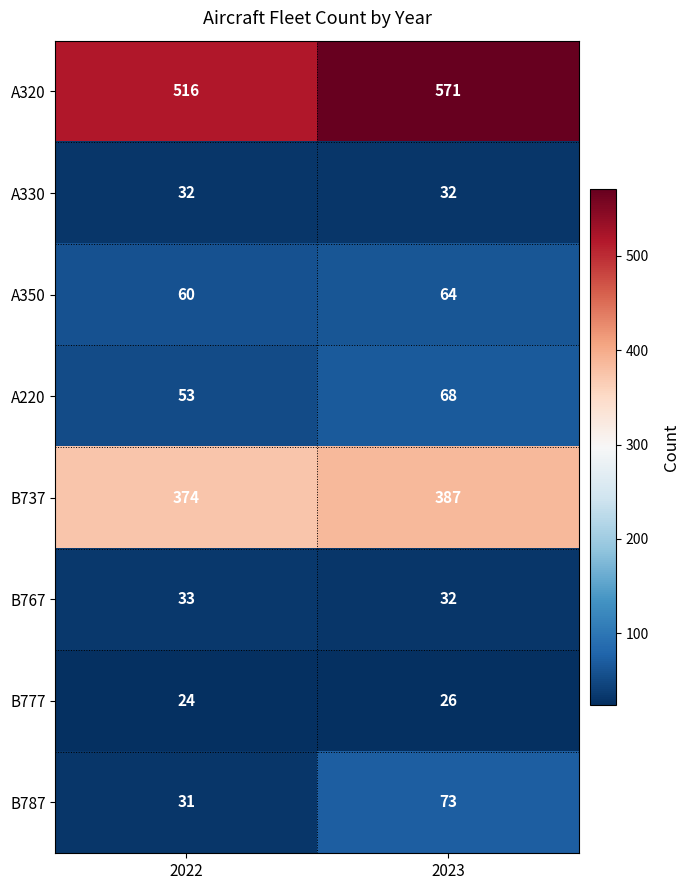

Reading left to right, what are all the values shown in this chart?

A320: 2022=516	2023=571
A330: 2022=32	2023=32
A350: 2022=60	2023=64
A220: 2022=53	2023=68
B737: 2022=374	2023=387
B767: 2022=33	2023=32
B777: 2022=24	2023=26
B787: 2022=31	2023=73